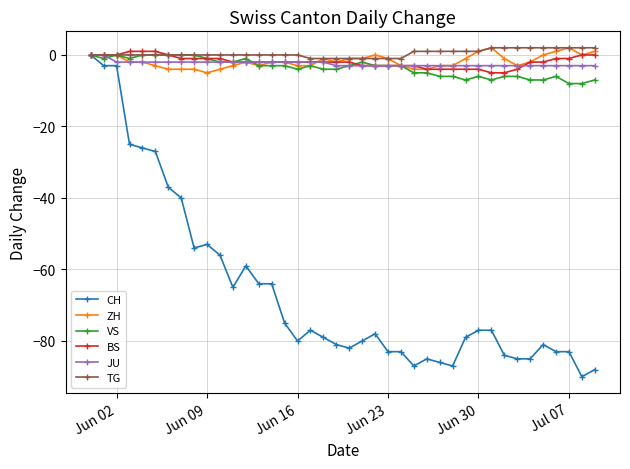

What is the difference between the maximum and minimum values in the CH series?

90